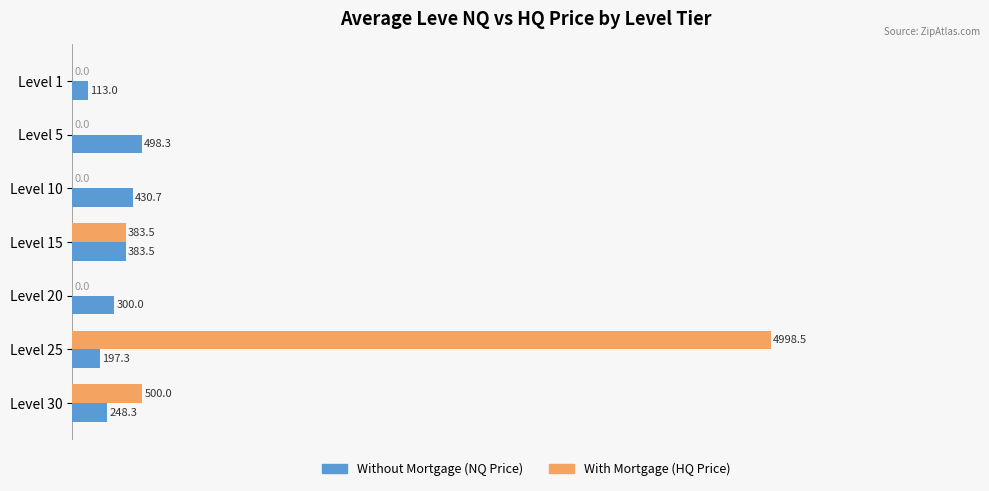

What is the maximum value shown in the chart?

4998.5